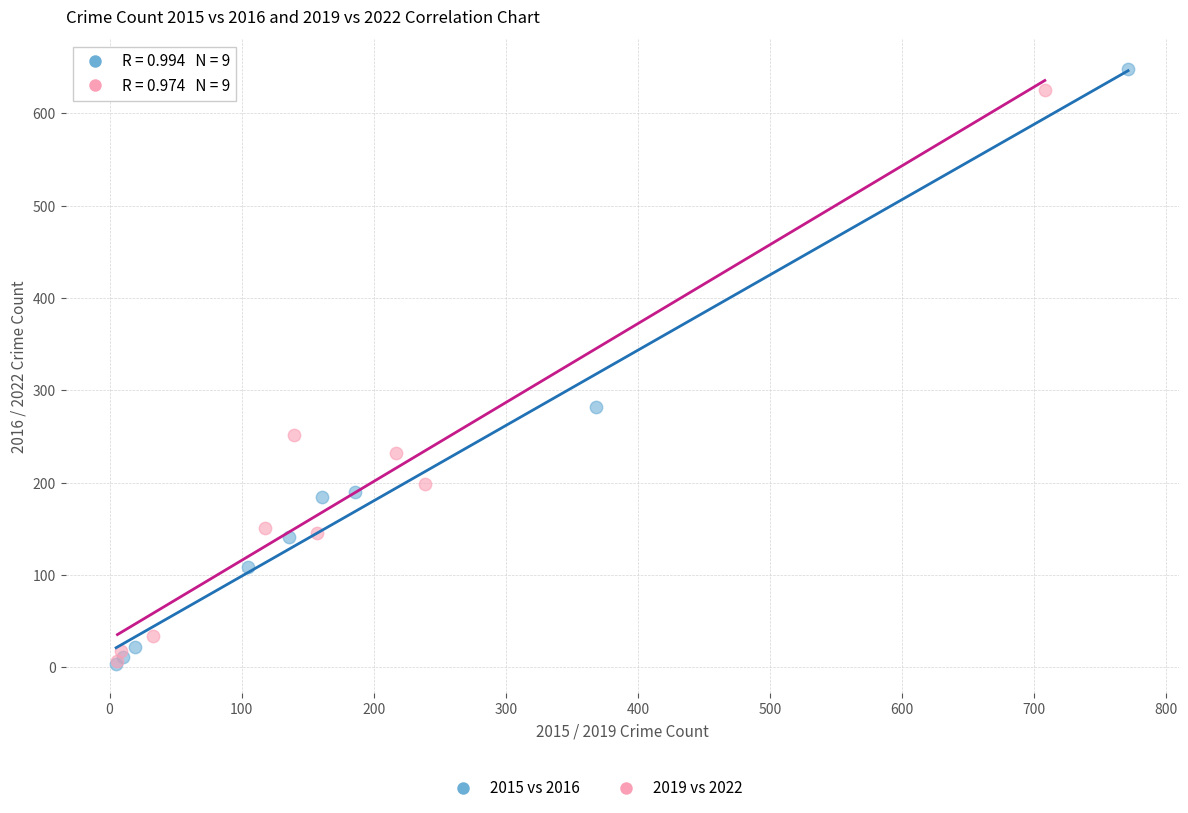

Which series has the widest spread of Y values?

2015 vs 2016